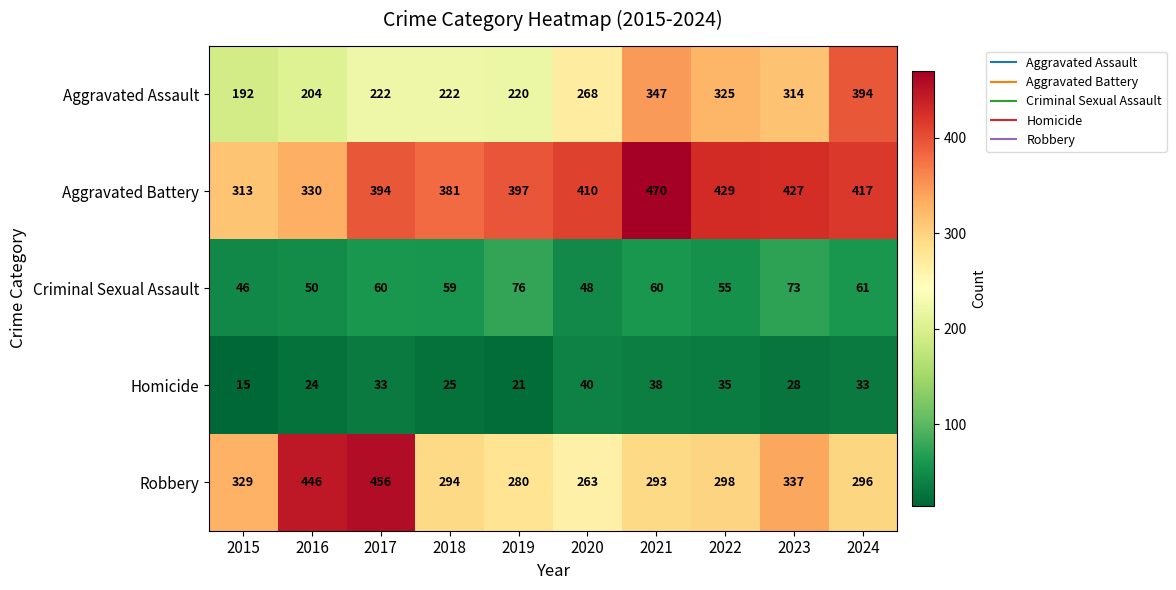

Is it true that Aggravated Battery equals 429 at 2022?

True